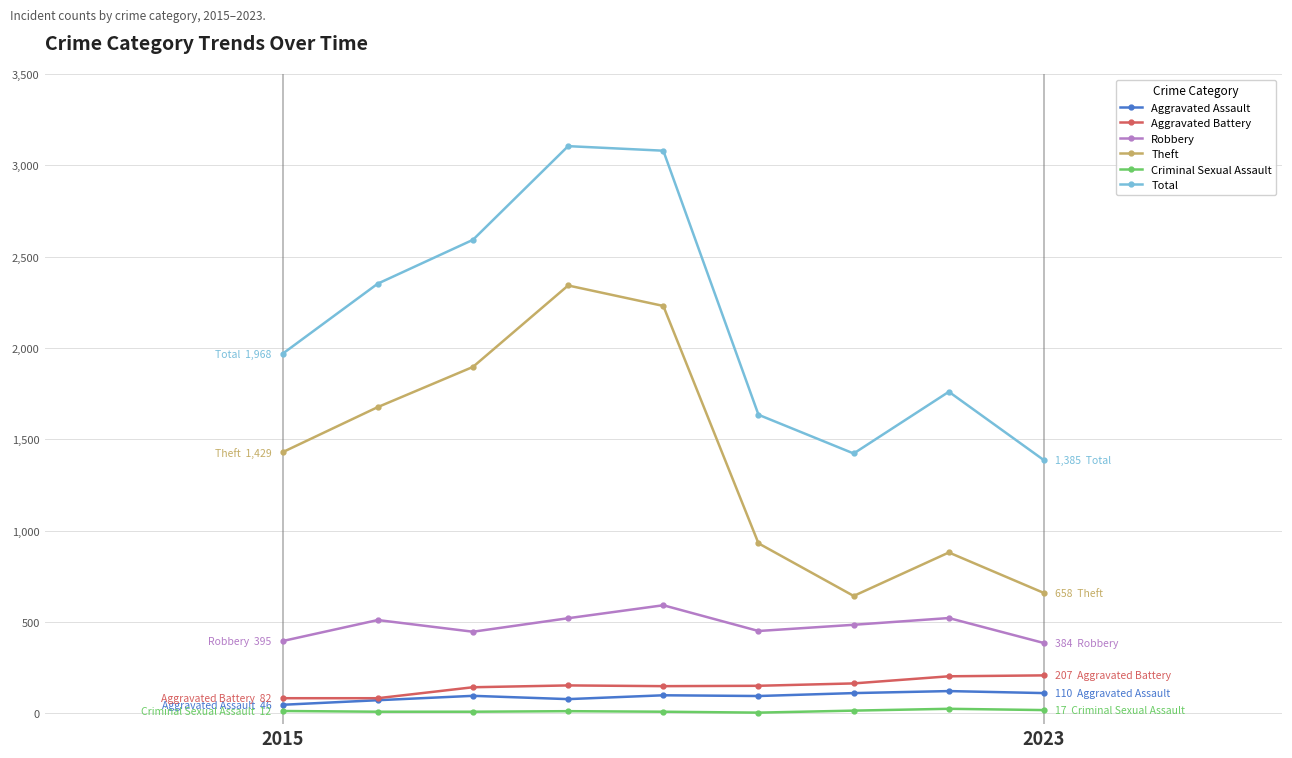

Which series has the largest total across all categories?

Total